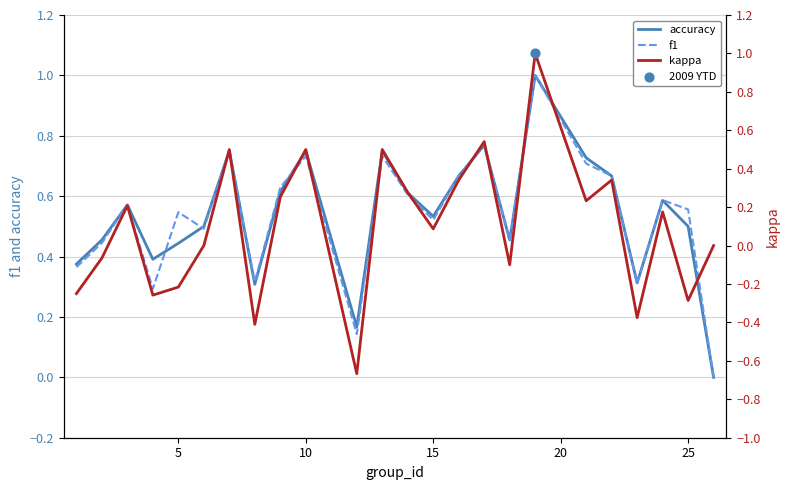

Which series contains the lowest Y value?

kappa